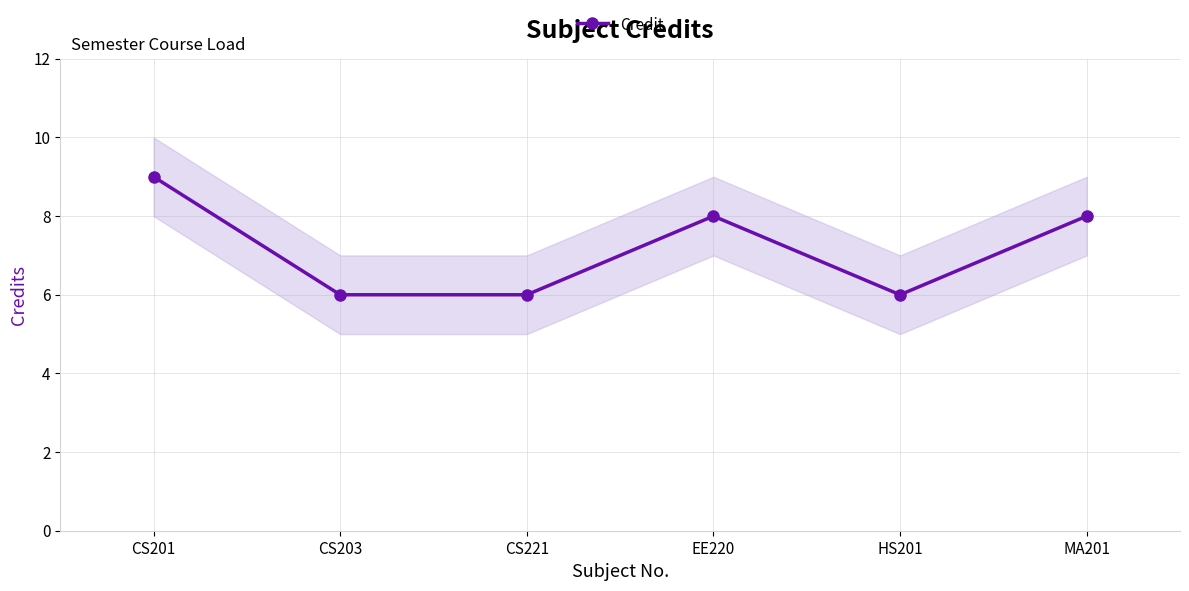

How many values are between 6 and 8?

5